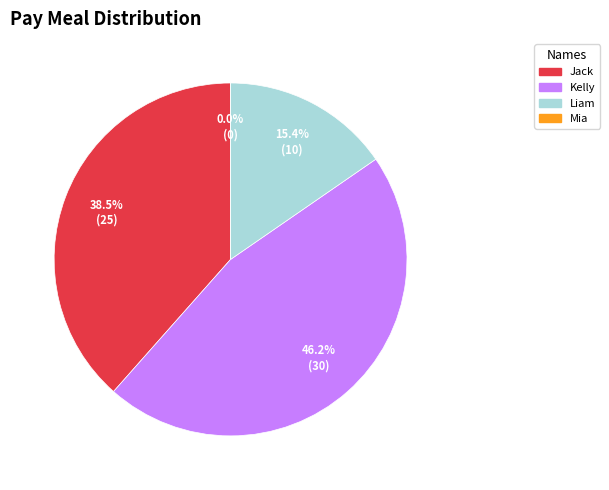

Which category has the smallest portion of the pie?

Mia